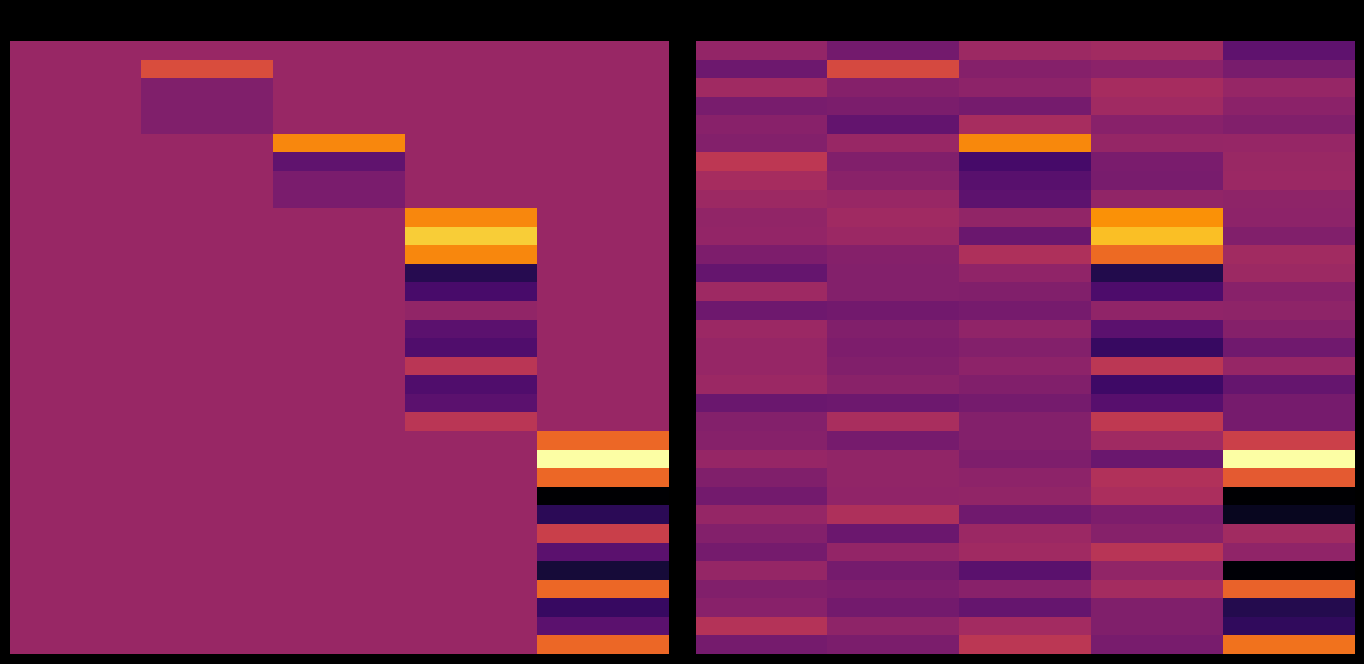

What is the spread (max minus min) of values at 1?

2.6